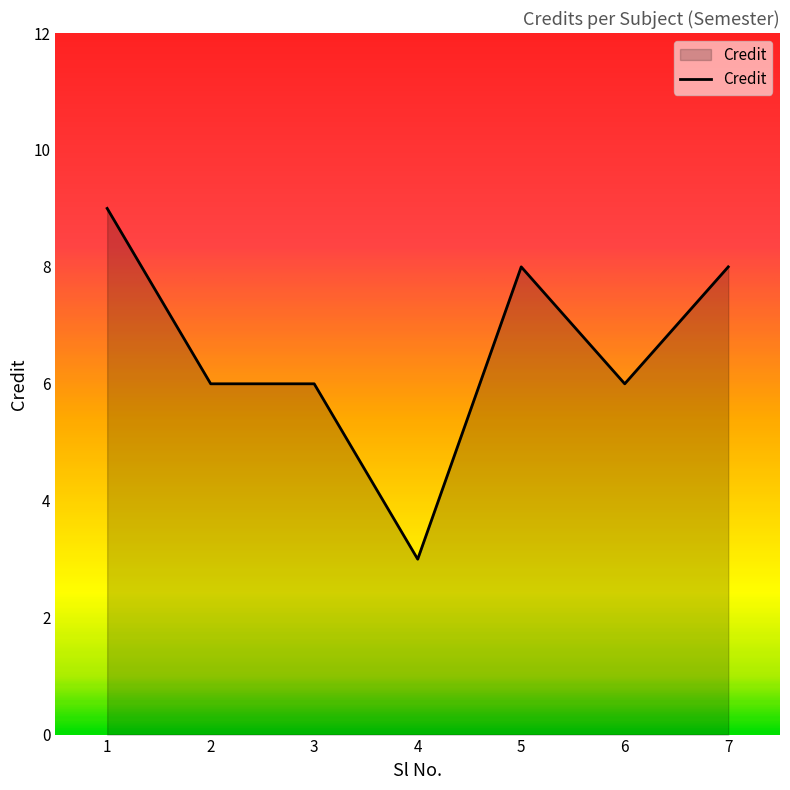

At which category does the chart reach its minimum across all series?

4